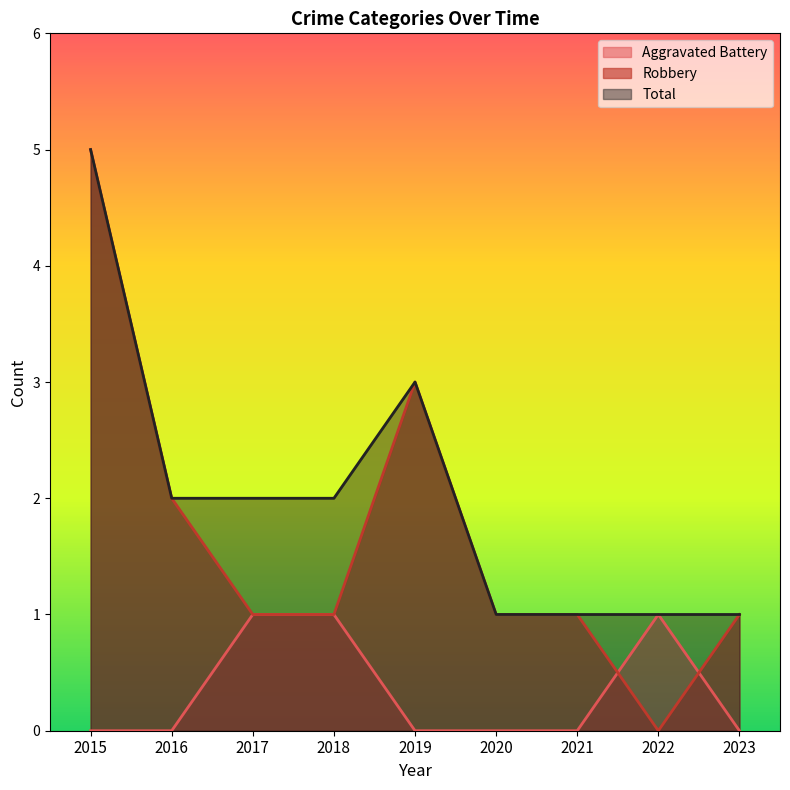

What is the sum of the Total values at 2020 and 2019?

4